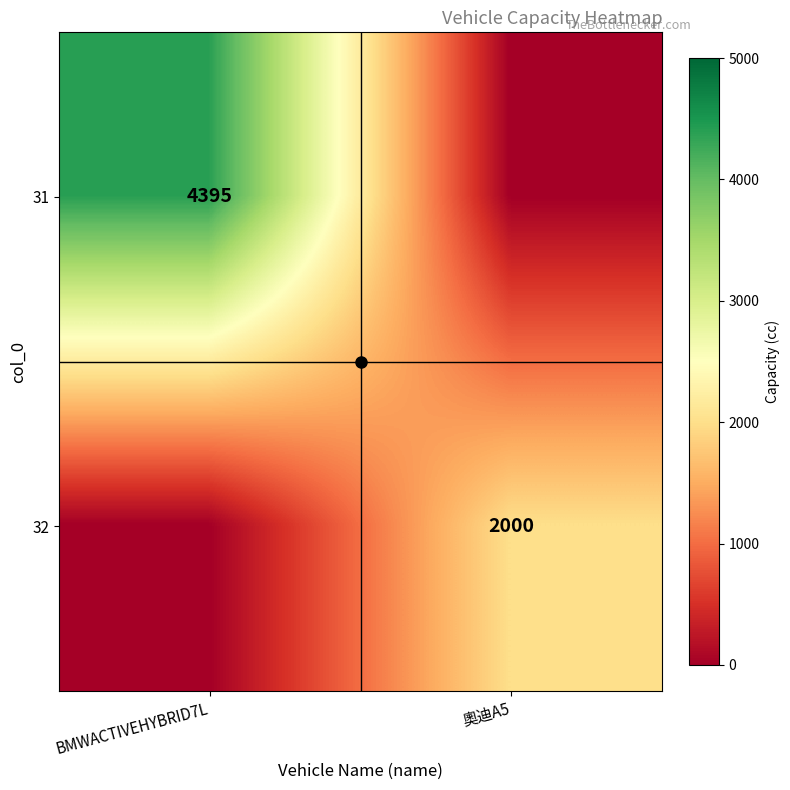

At which category is the sum across all series the highest?

BMWACTIVEHYBRID7L